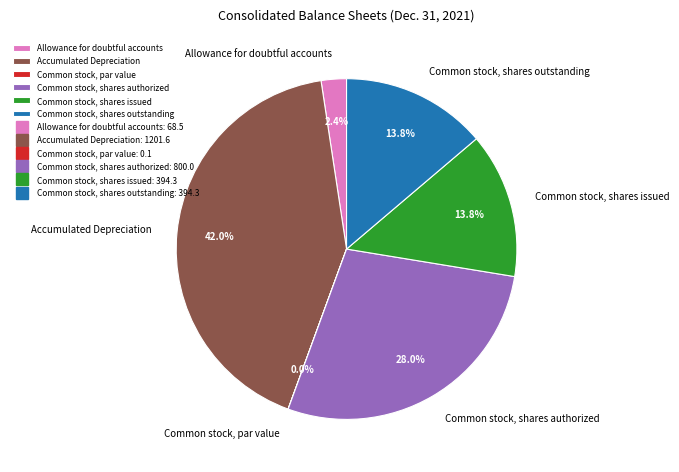

What percentage do Accumulated Depreciation and Common stock, shares issued together represent?

55.8%